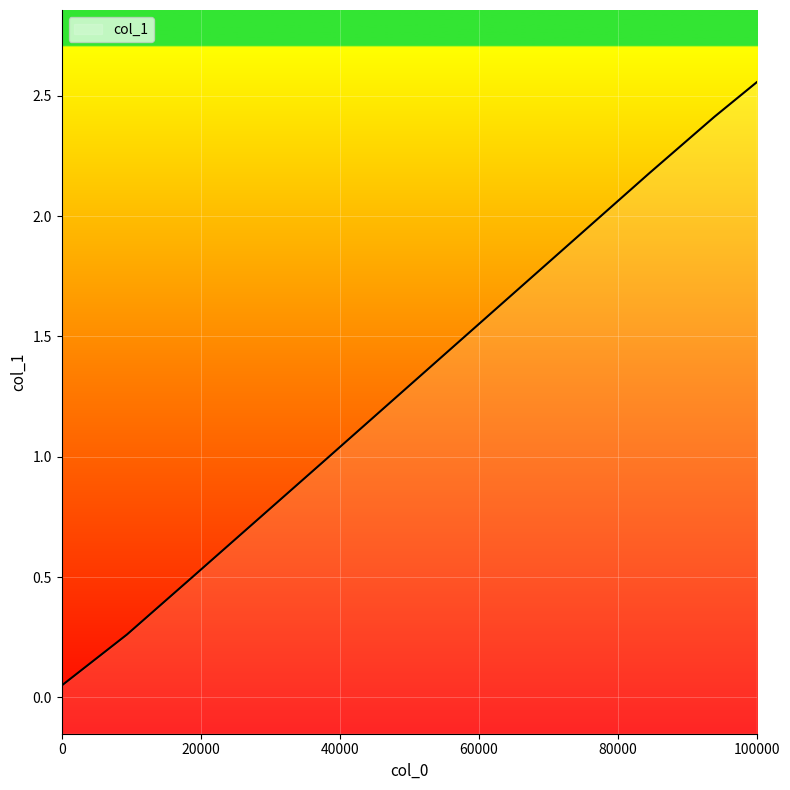

At which category does the chart reach its peak across all series?

100000